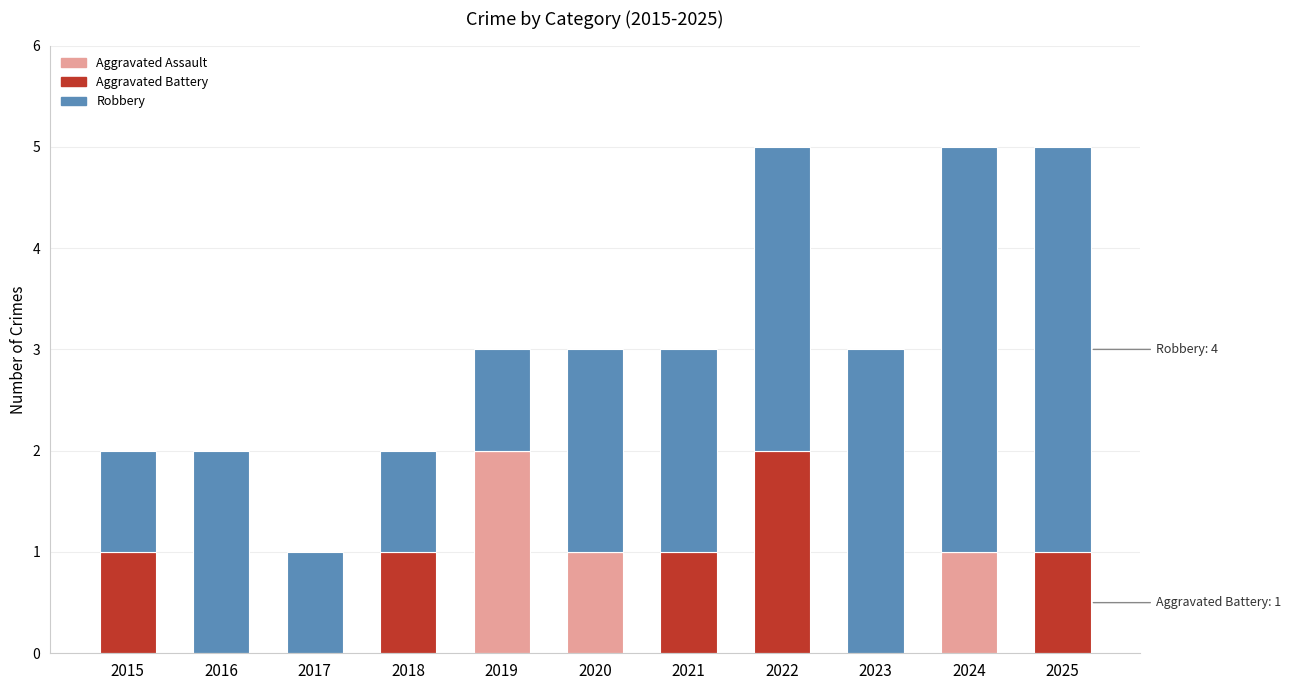

How many categories are shown in the chart?

11